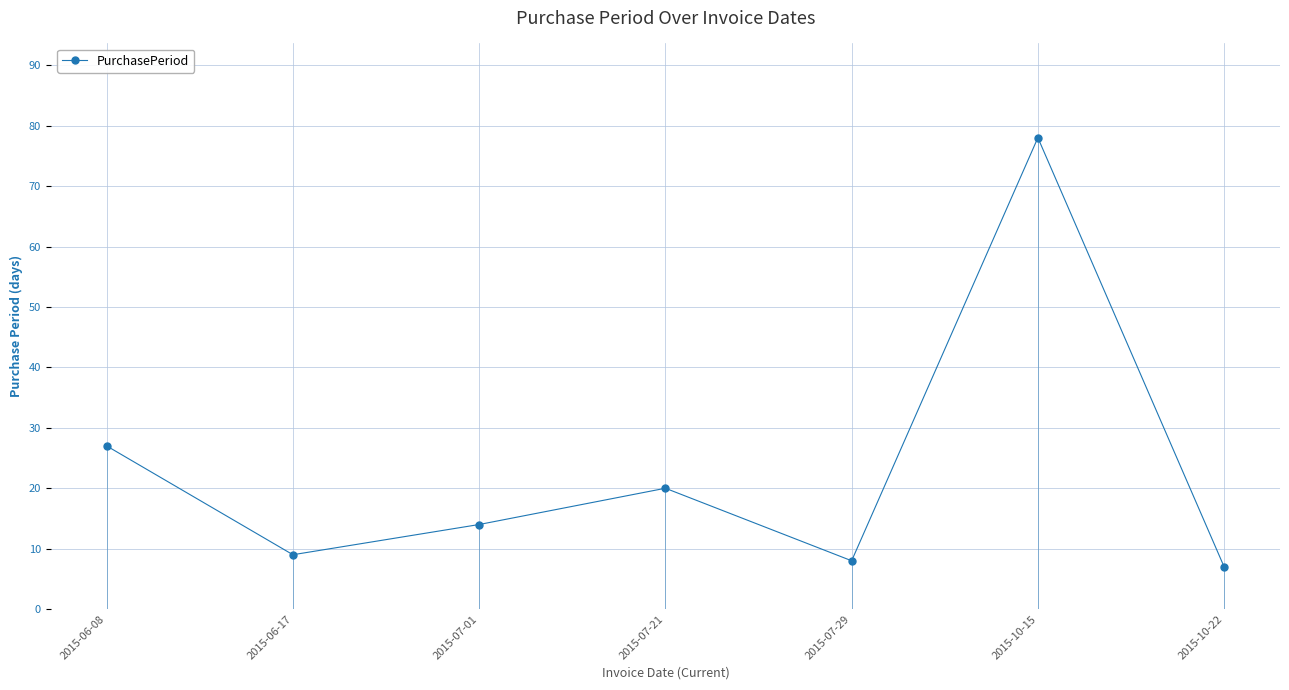

Where does the data first go above 14?

2015-06-08